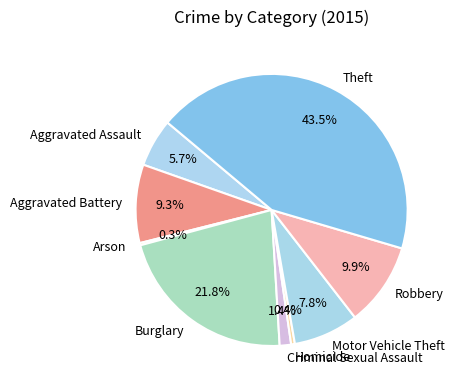

Do Aggravated Battery and Aggravated Assault together represent more than half of the pie?

No